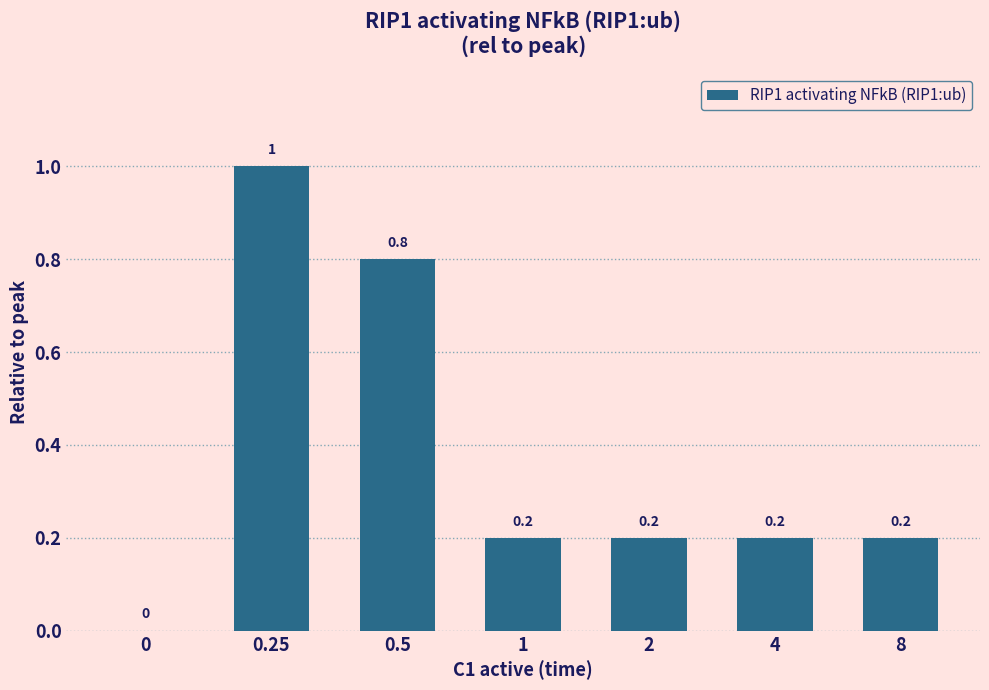

Are the bars grouped side by side (vs. stacked)?

No